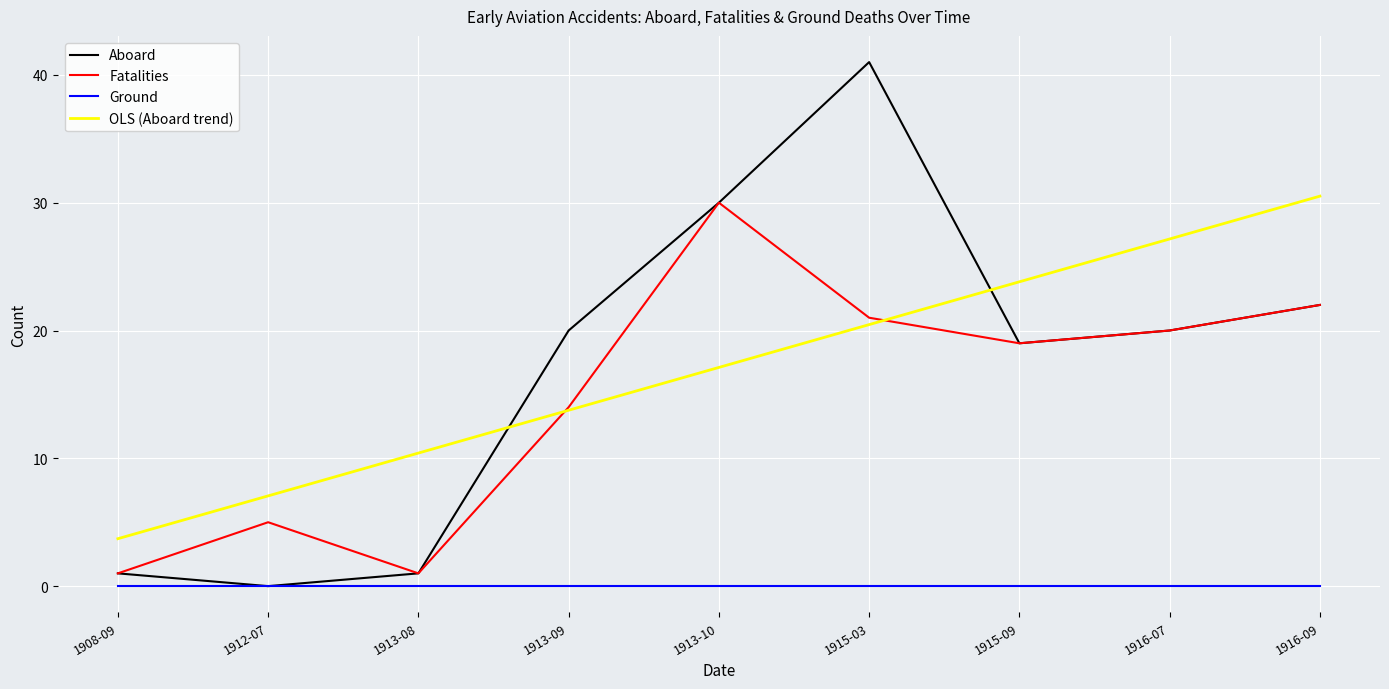

Which category has the highest value in the OLS (Aboard trend) series?

1916-09